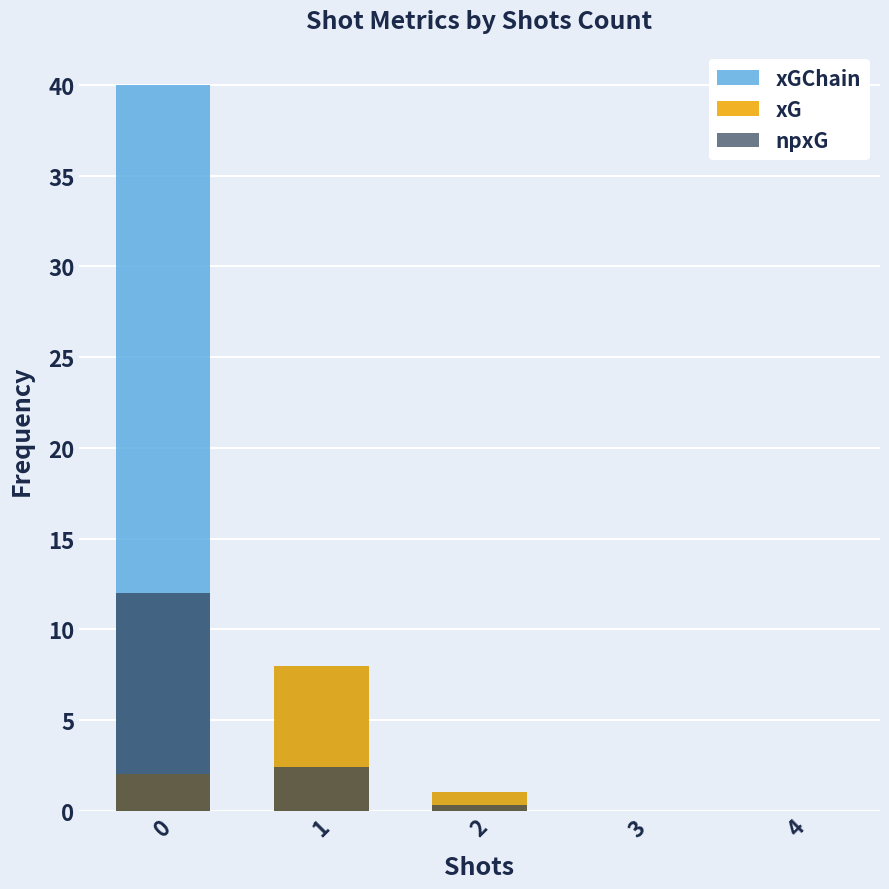

What is the difference between the maximum and minimum values in the xG series?

8.0